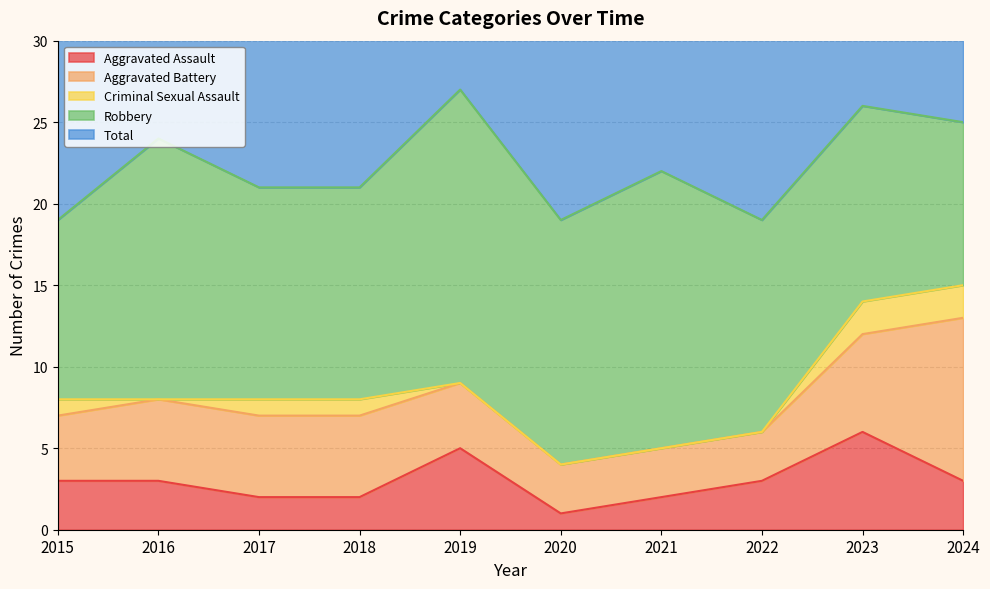

Reading left to right, list all the values displayed in this chart.

Aggravated Assault: 3	3	2	2	5	1	2	3	6	3
Aggravated Battery: 4	5	5	5	4	3	3	3	6	10
Criminal Sexual Assault: 1	0	1	1	0	0	0	0	2	2
Robbery: 11	16	13	13	18	15	17	13	12	10
Total: 19	24	21	21	27	19	22	19	26	25